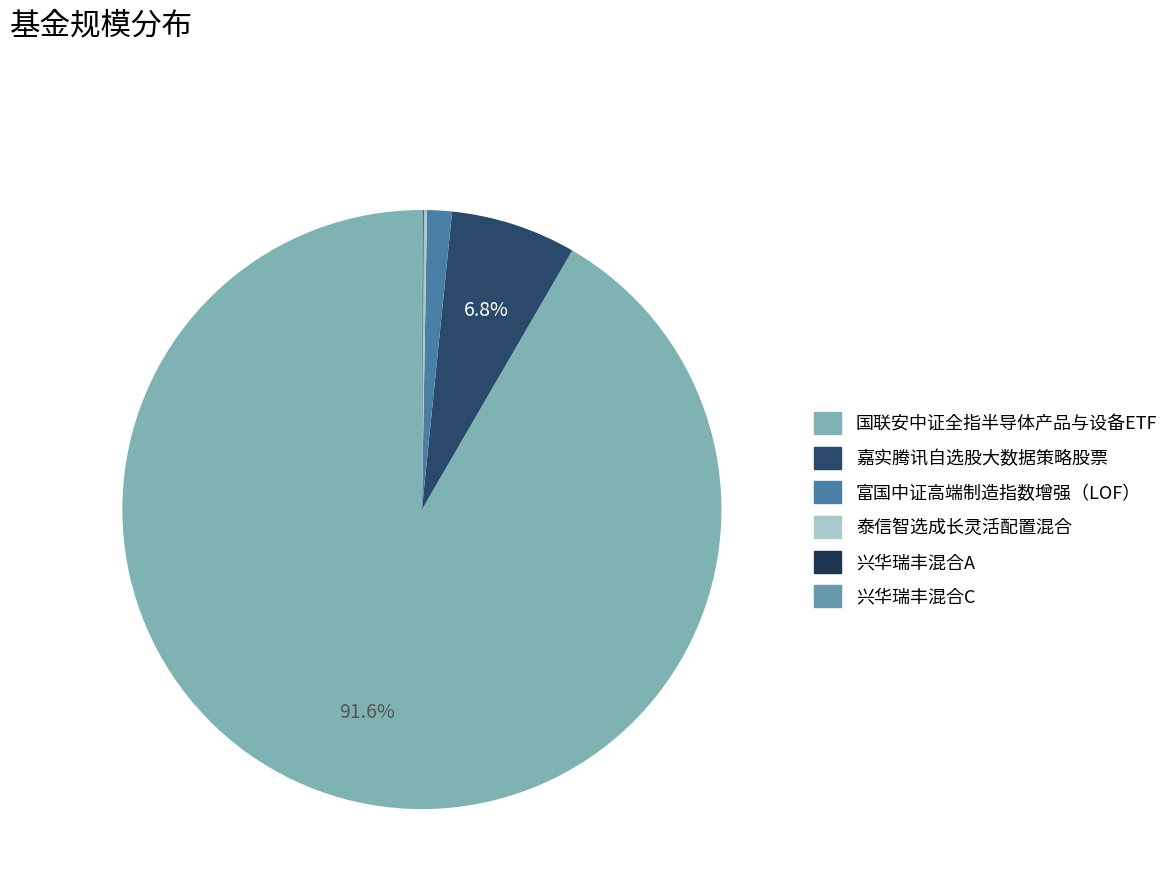

To the nearest percent, what is the combined percentage of 富国中证高端制造指数增强（LOF） and 嘉实腾讯自选股大数据策略股票?

8%